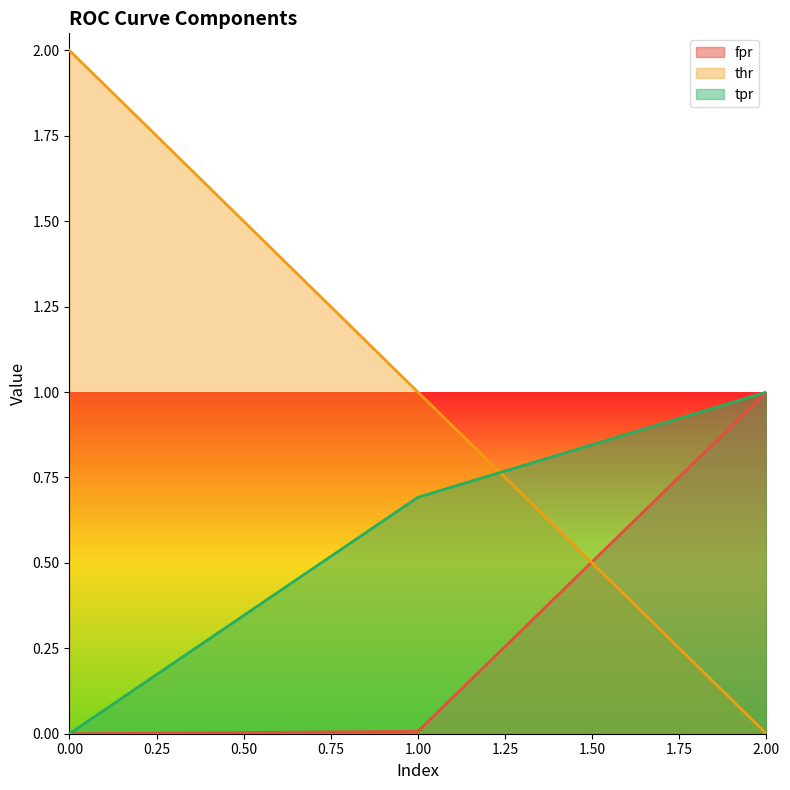

Which has a higher value, 1 or 2?

2